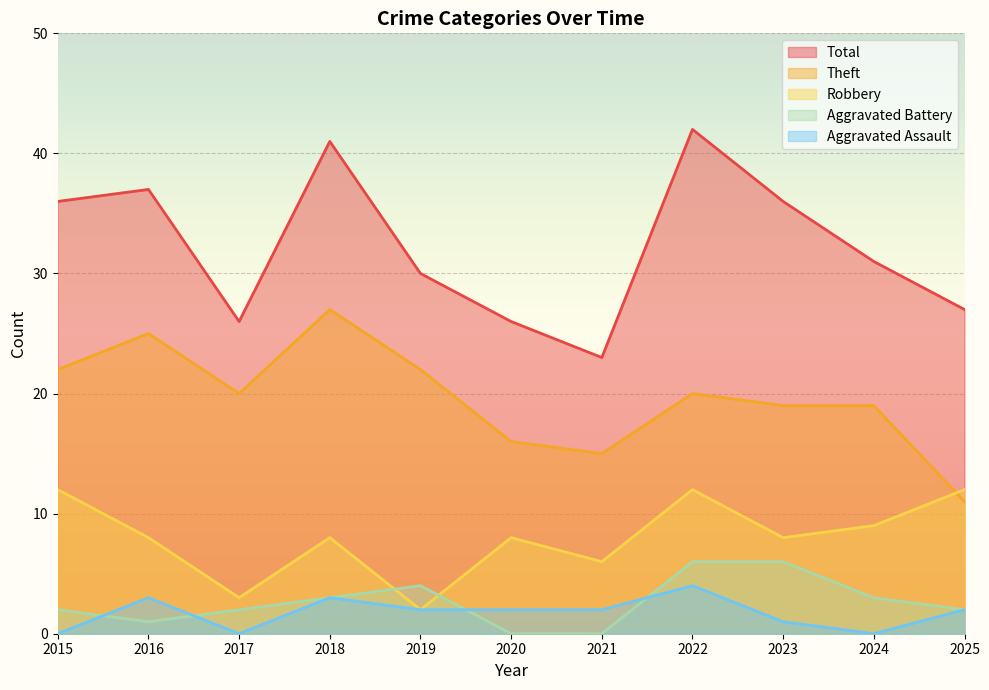

True or false: Total has more than 2 interior local peaks.

True